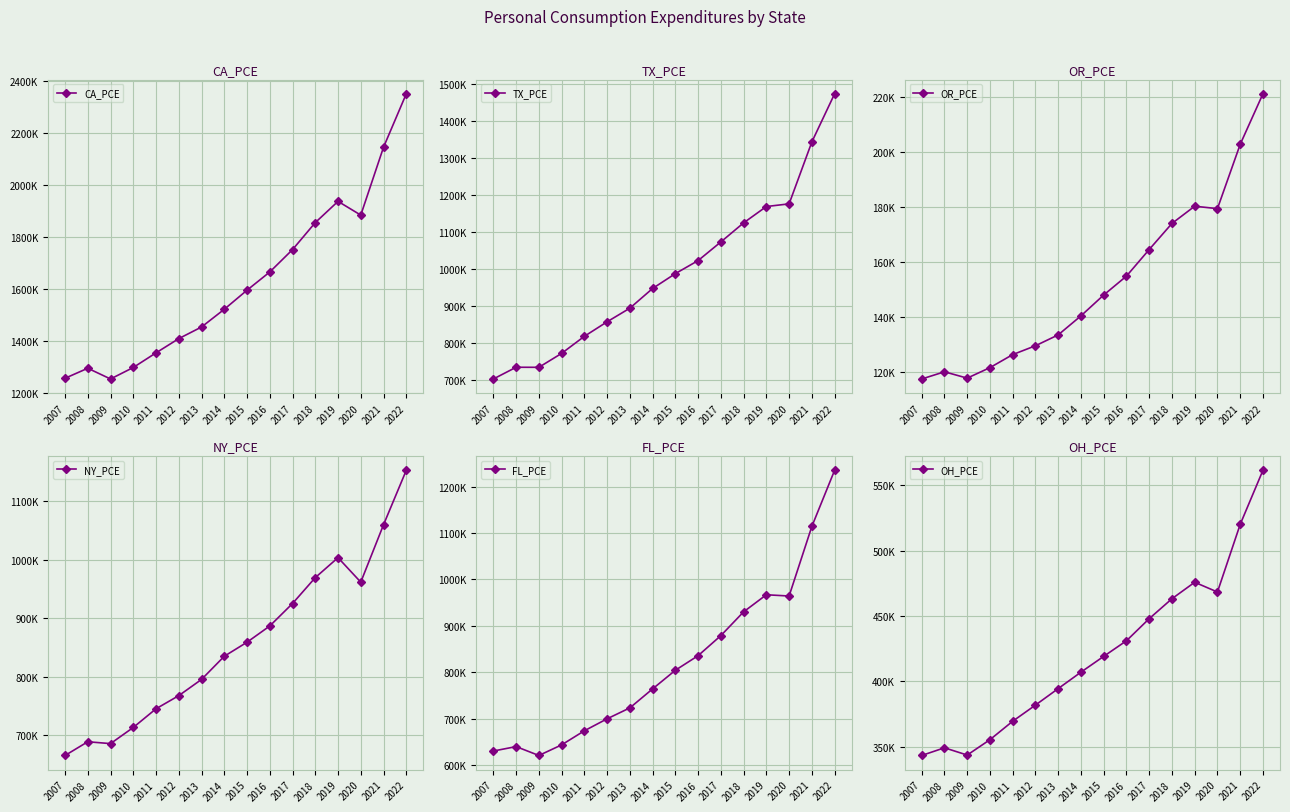

What is the average value of the NY_PCE series?

856976.9